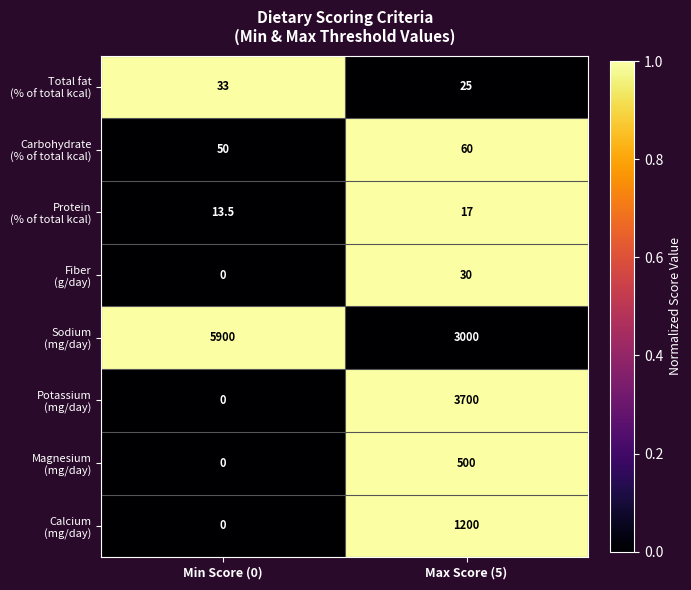

What is the spread (max minus min) of values at Max Score (5)?

3683.0